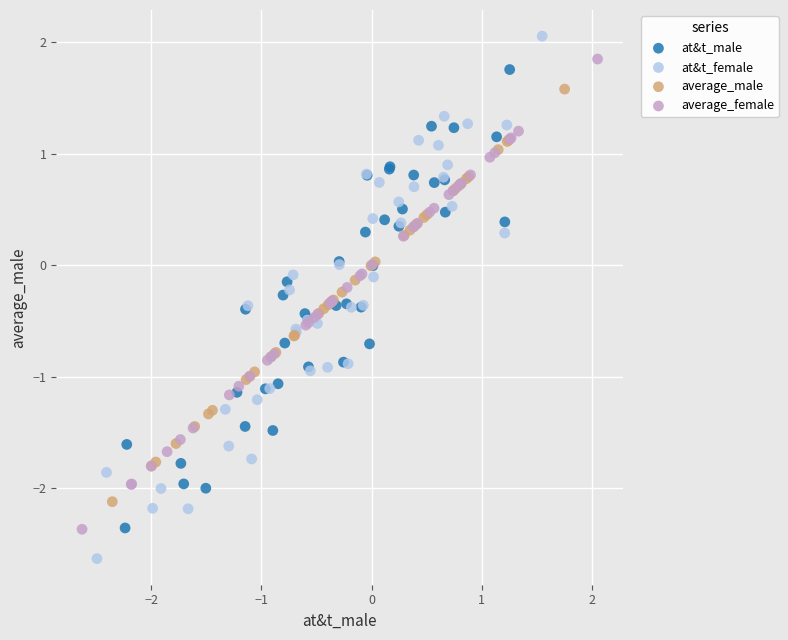

Which series reaches the minimum Y coordinate?

at&t_female